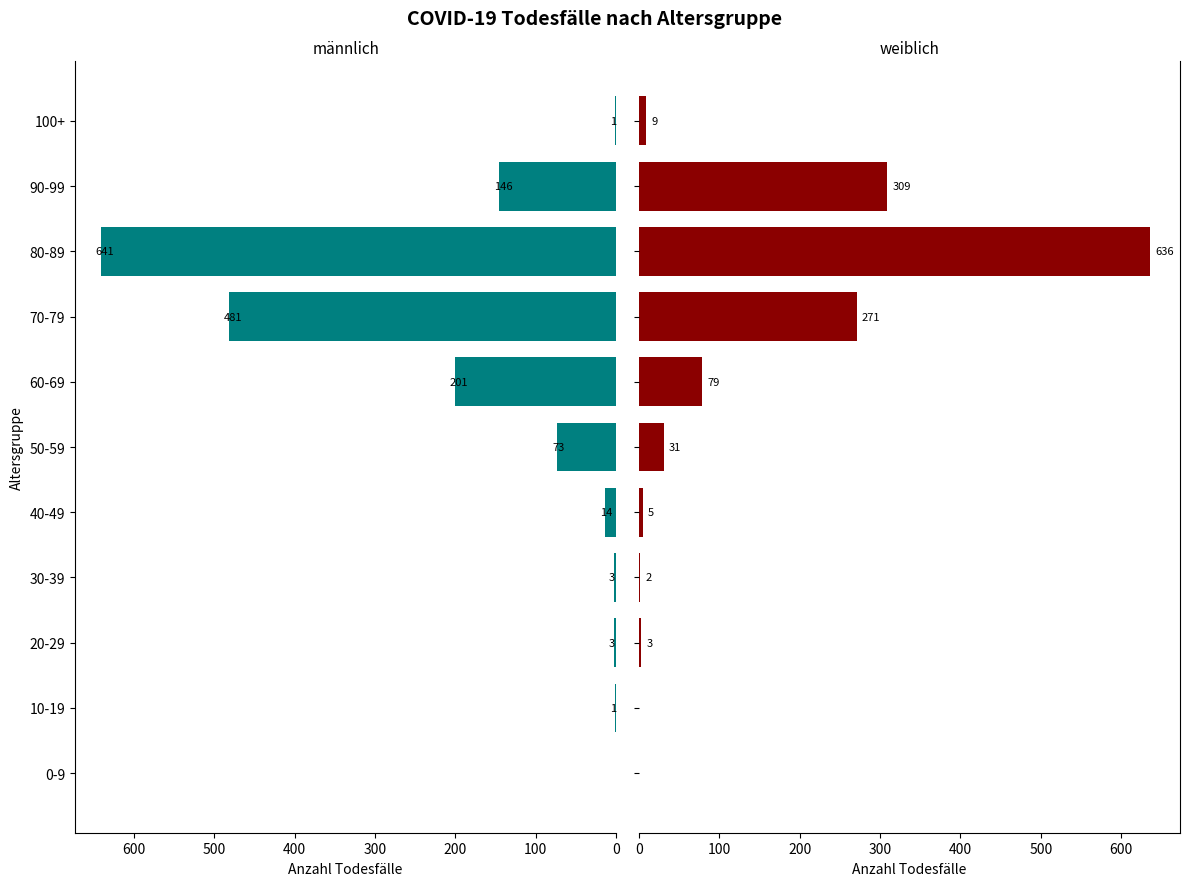

Rank the series by their average value, from highest to lowest.

männlich, weiblich